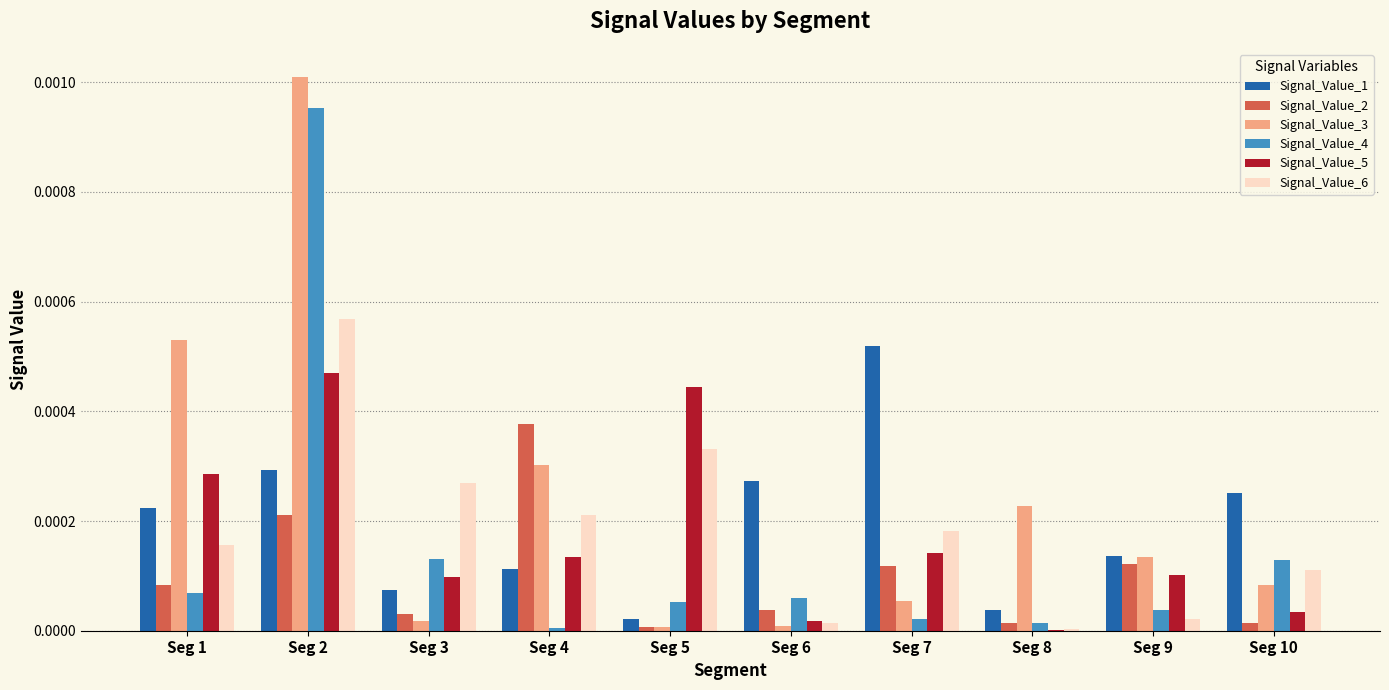

Which series has the largest total across all categories?

Signal_Value_3